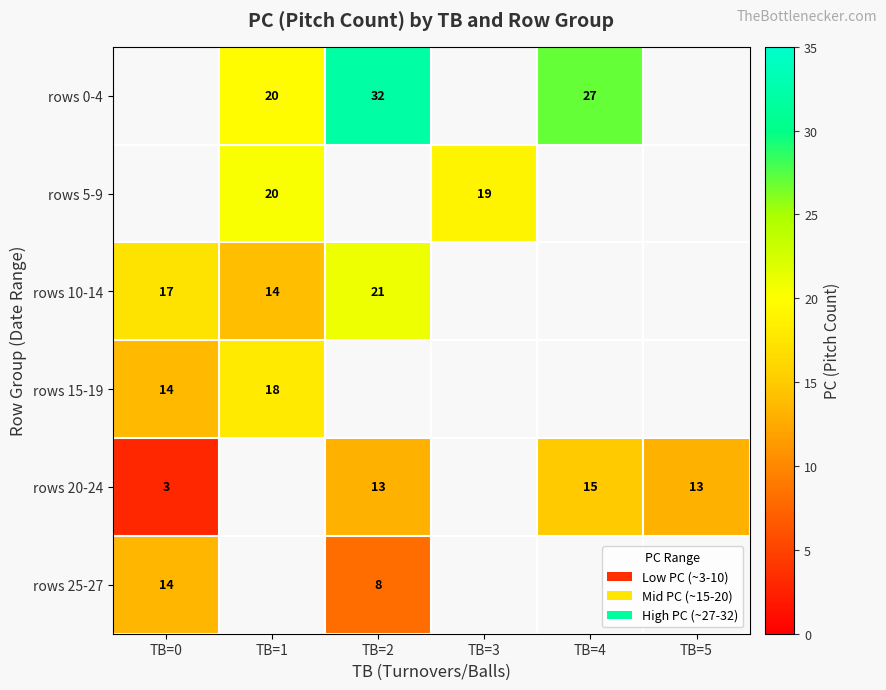

Which category has the highest value across all series?

TB=2